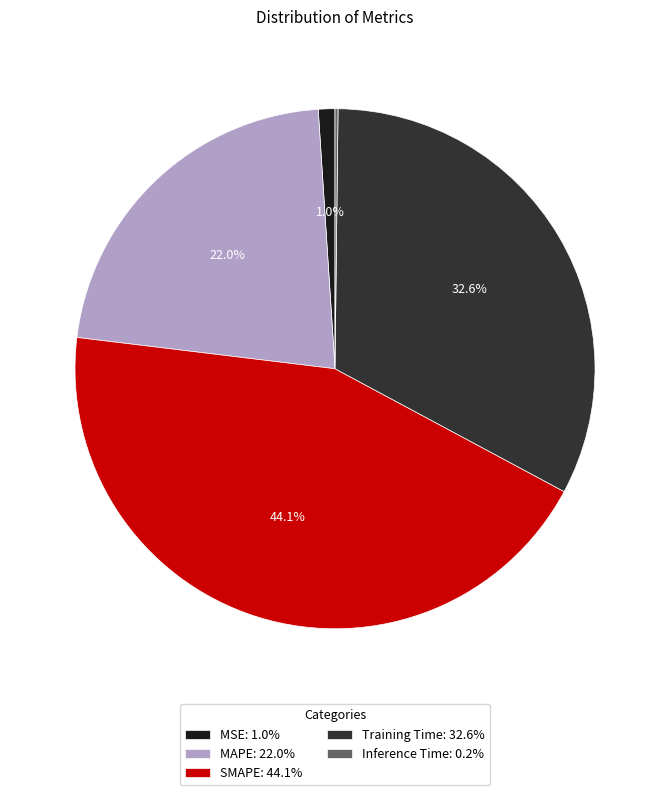

To the nearest percent, what is the combined percentage of Training Time and MAPE?

55%